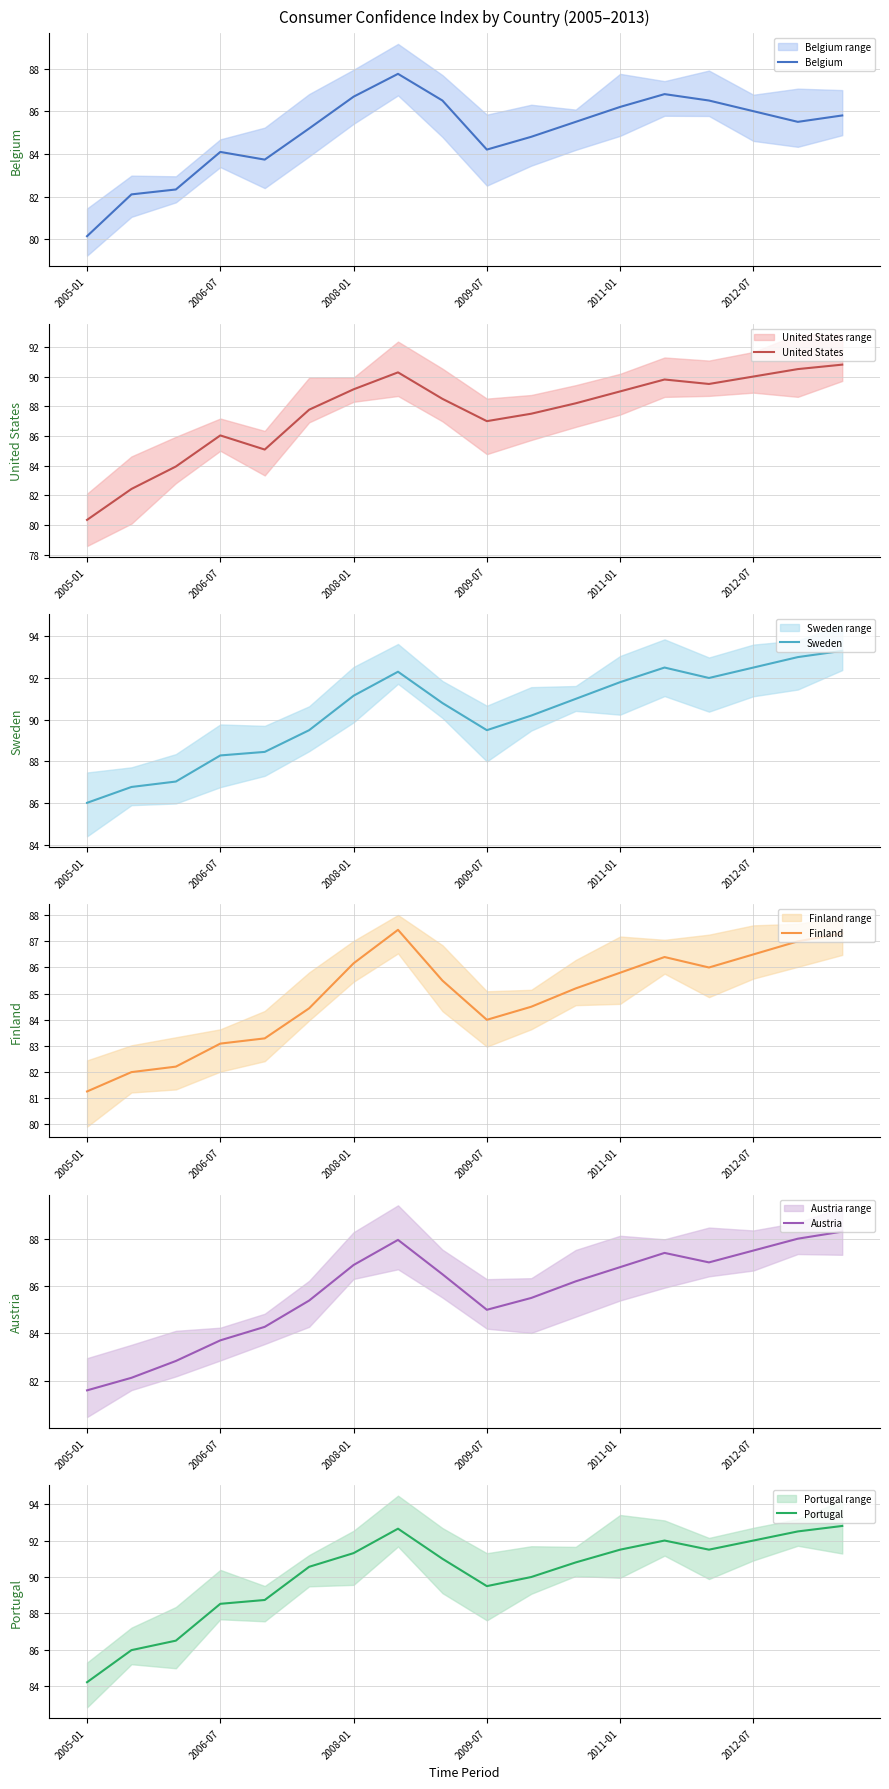

Read the Sweden value at 15.

92.5